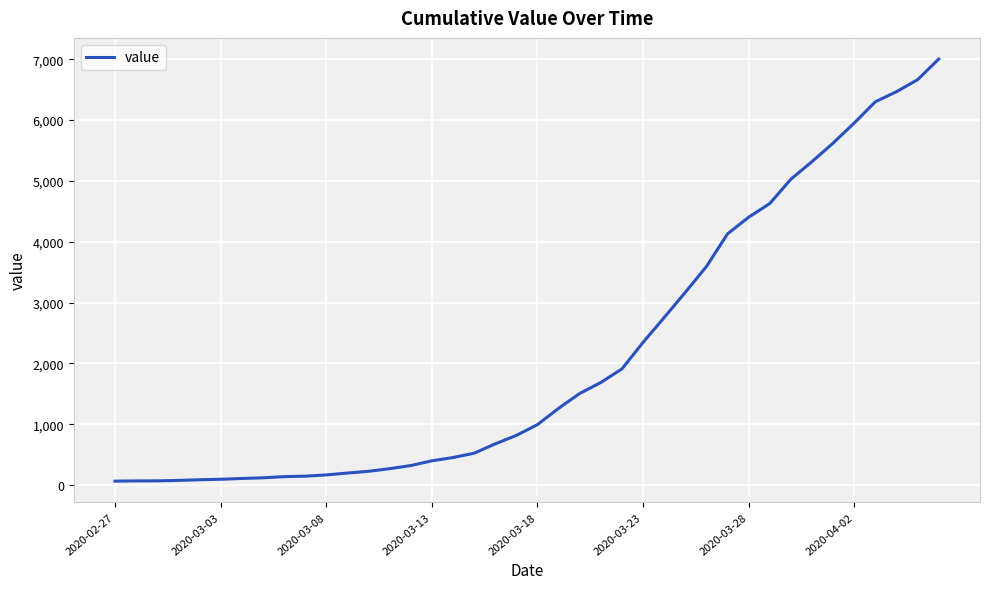

What is the difference between the maximum and minimum values?

6939